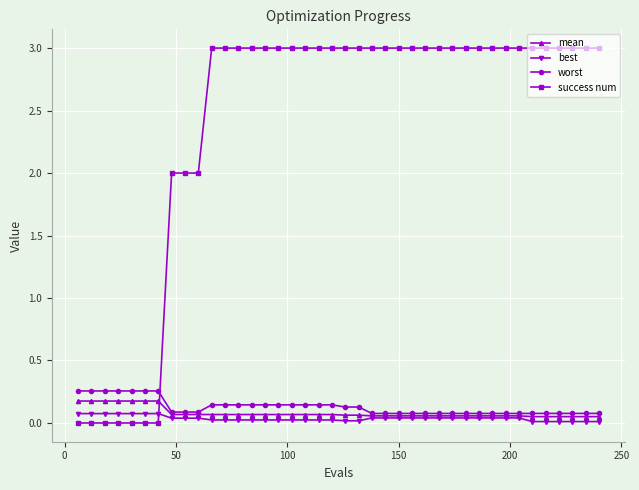

After their last crossing, which series has the higher values: worst or success num?

success num